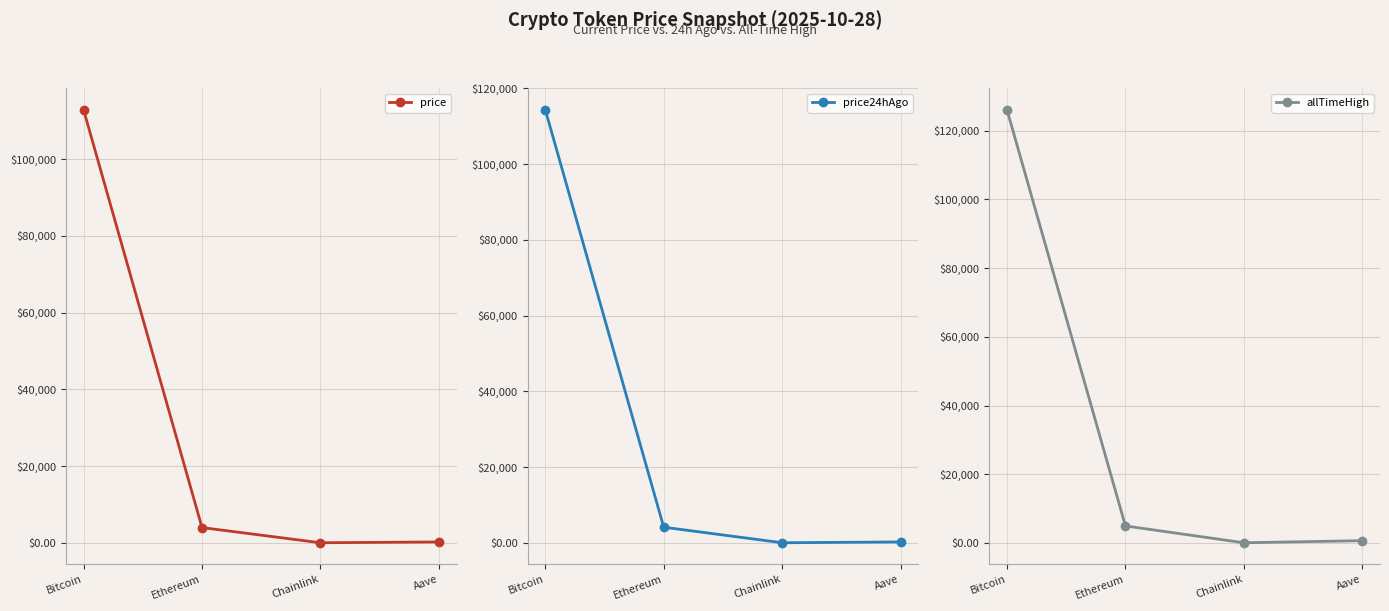

True or false: price24hAgo and price intersect in this chart.

False